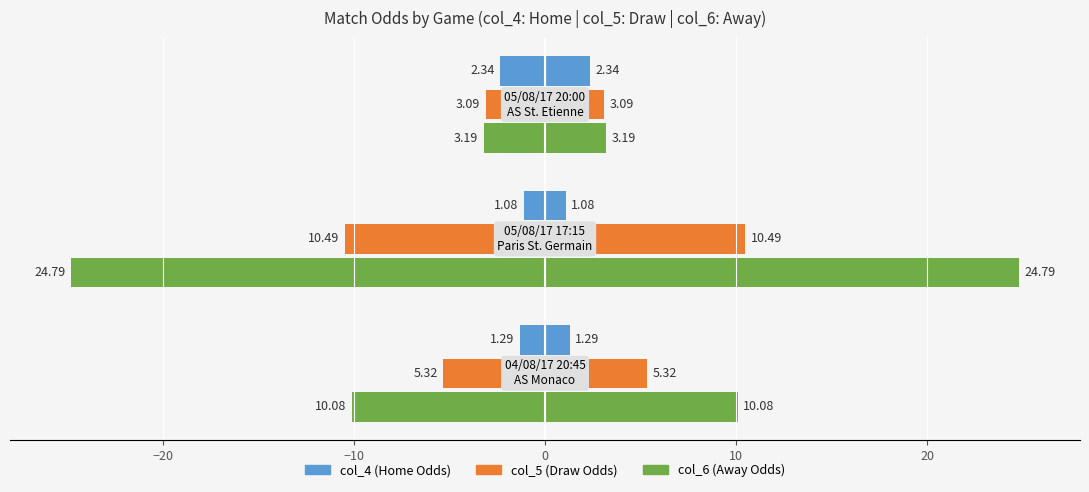

Reading right to left, what are all the values shown in this chart?

col_4 (Home Odds): -2.3	-1.1	-1.3
col_5 (Draw Odds): -3.1	-10.5	-5.3
col_6 (Away Odds): -3.2	-24.8	-10.1